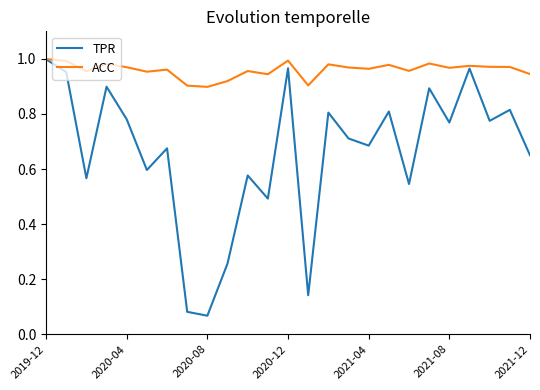

Which series has the largest total across all categories?

ACC